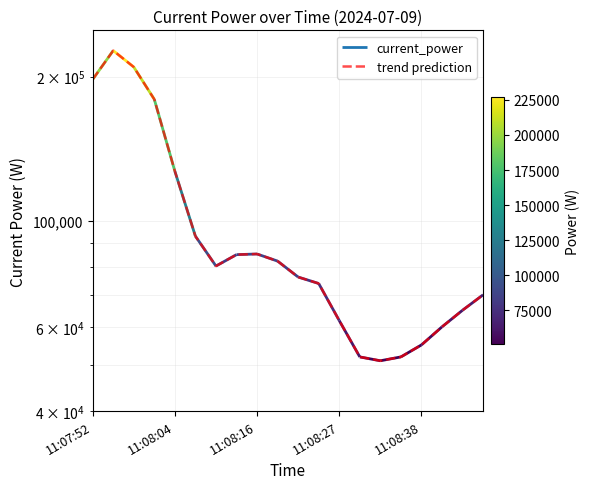

What is the maximum value shown in the chart?

226770